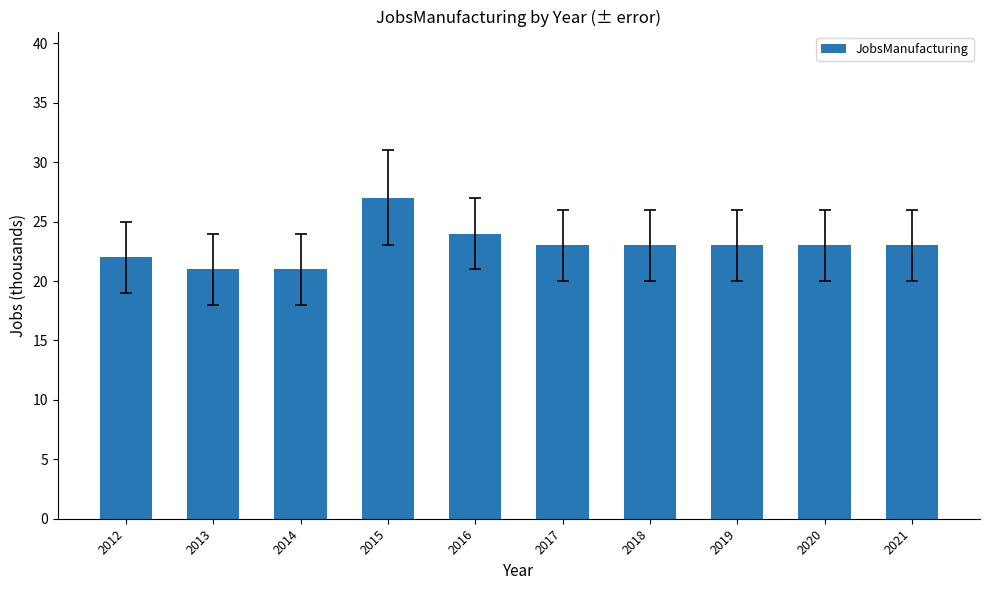

The chart shows a value of 33 at 2019. True or false?

False